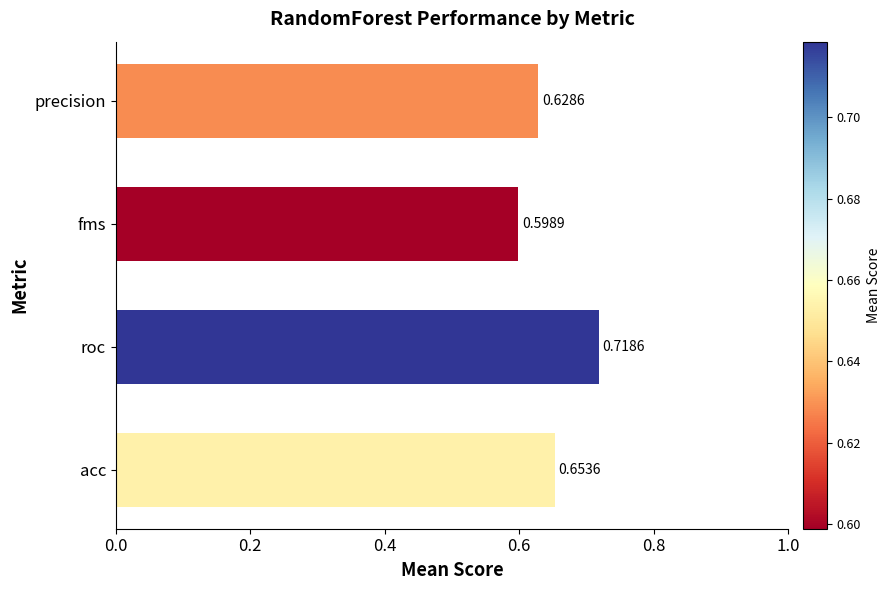

Which category has the highest value across all series?

roc